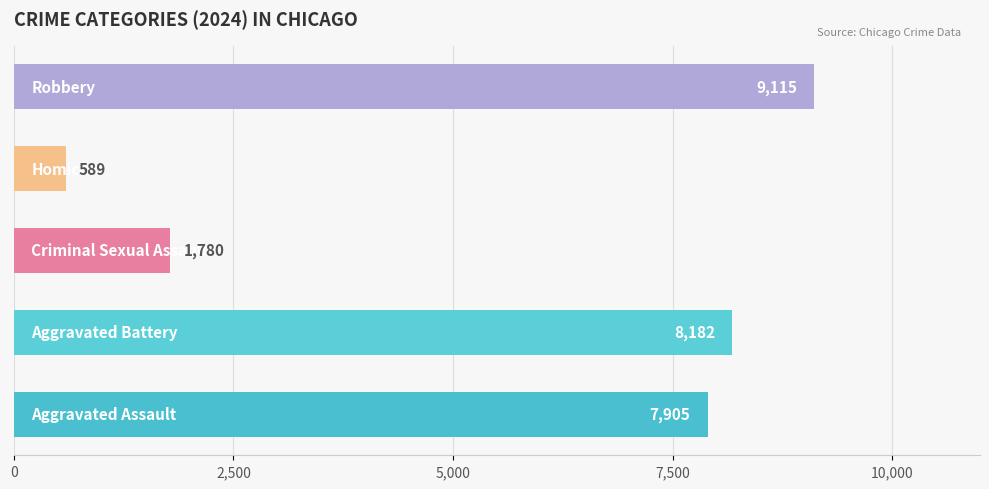

What is the sum of all values?

27571